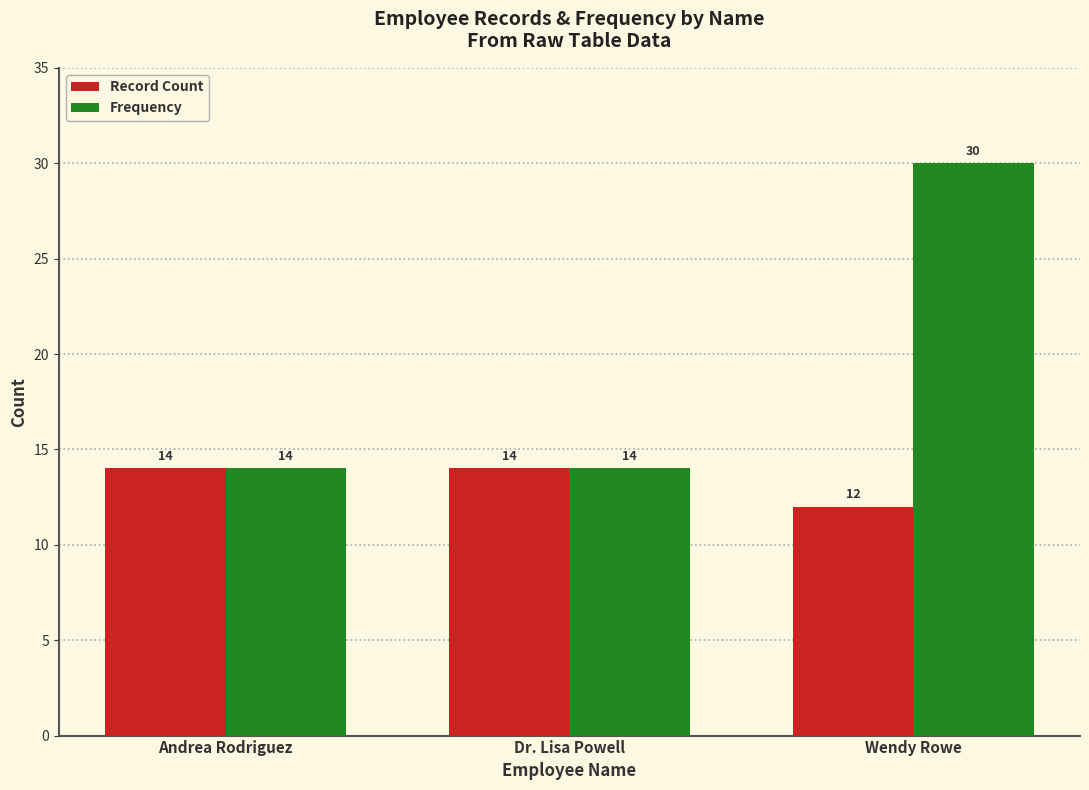

Reading right to left, what are all the values shown in this chart?

Record Count: 12	14	14
Frequency: 30	14	14